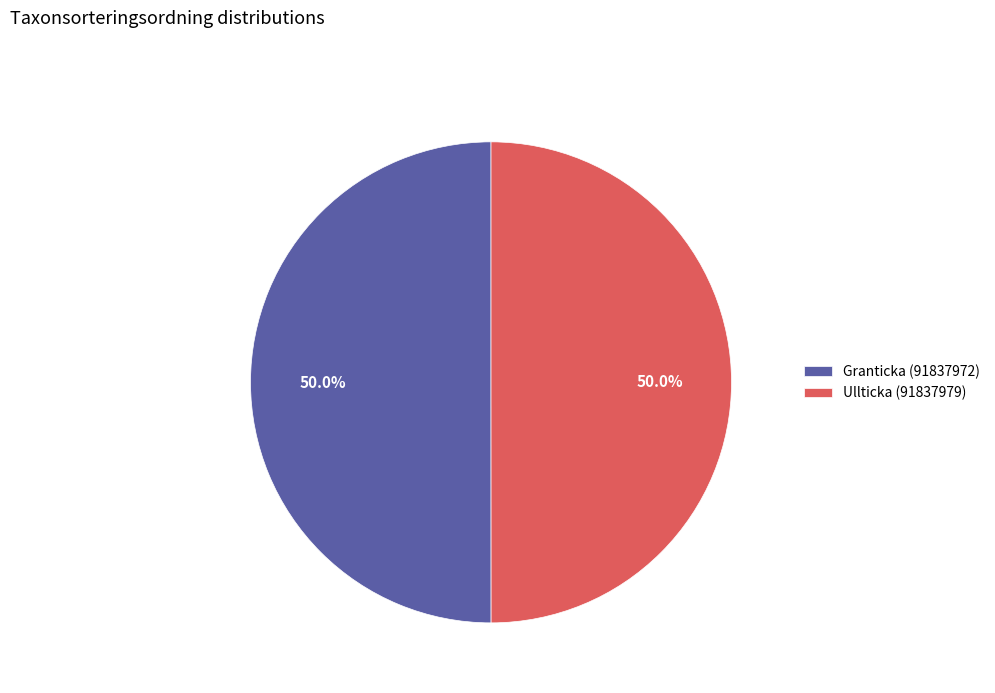

How much of the chart is everything except Granticka (91837972)?

50.0%